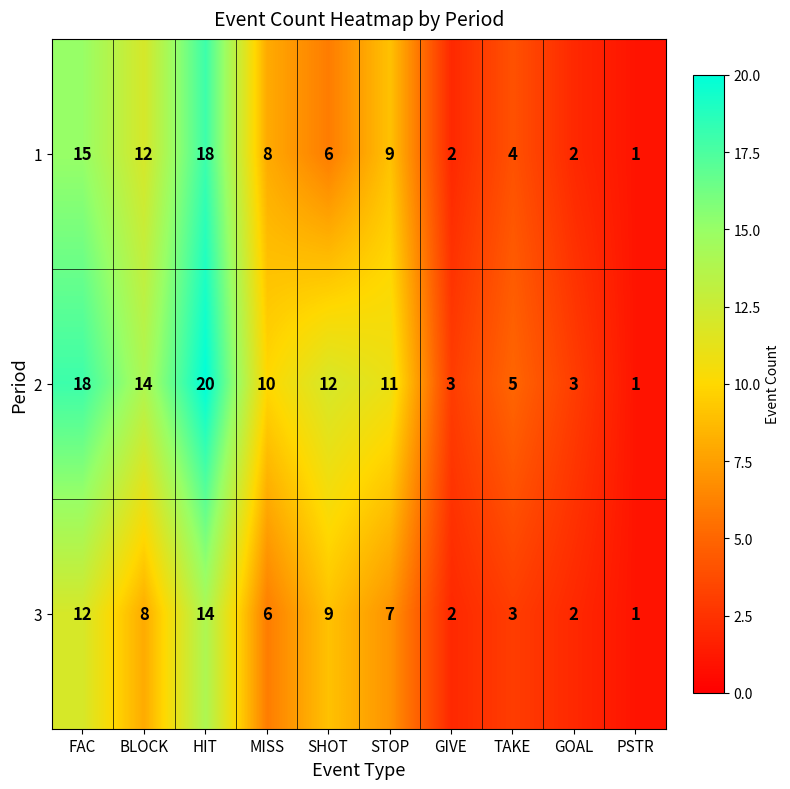

Rank the series by their maximum value, from highest to lowest.

2, 1, 3